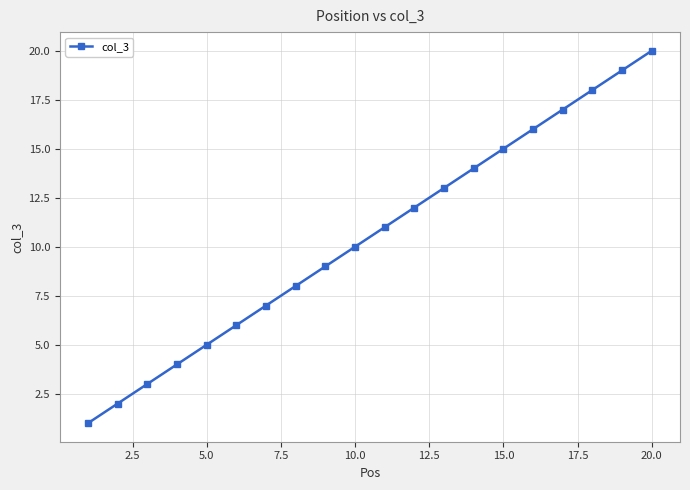

What is the greatest value displayed?

20